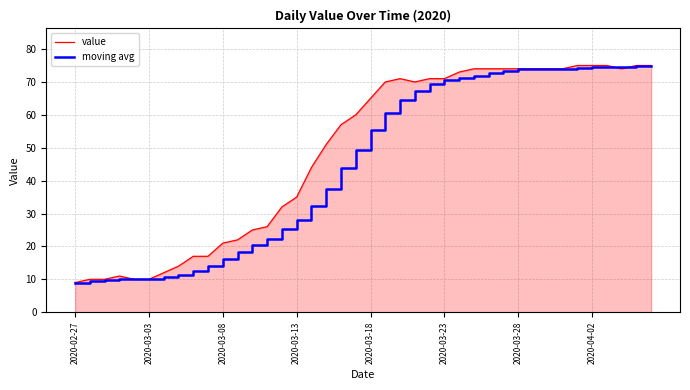

What is the smallest value displayed?

9.0